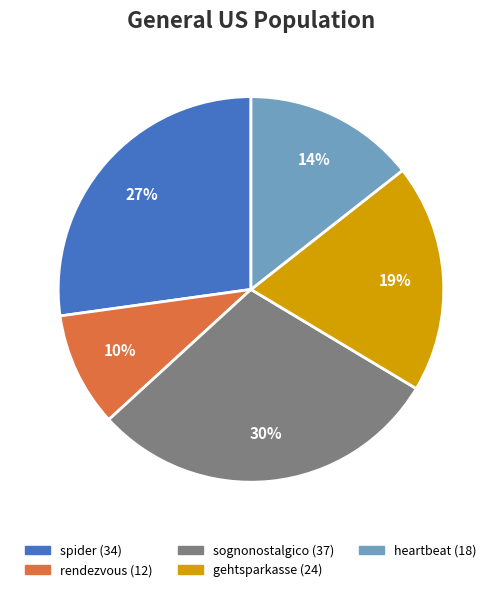

What percentage is the gehtsparkasse slice, to the nearest percent?

19%